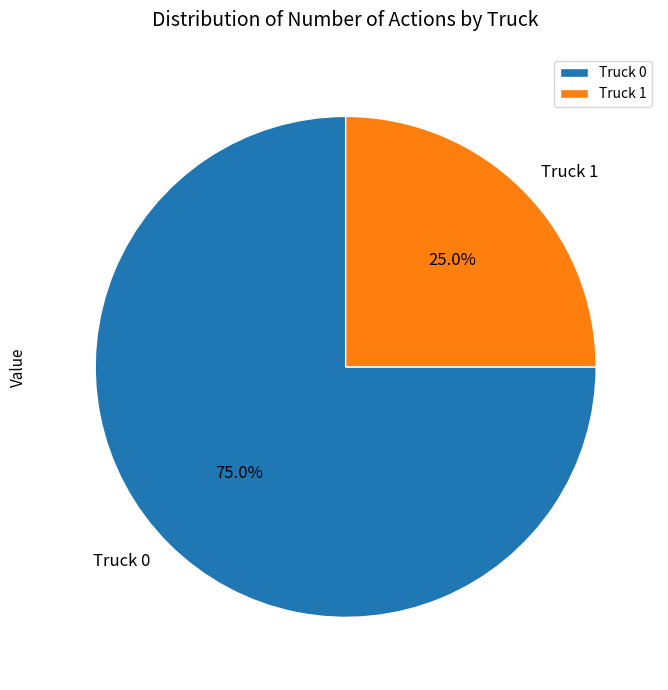

Which slice is the smallest?

Truck 1